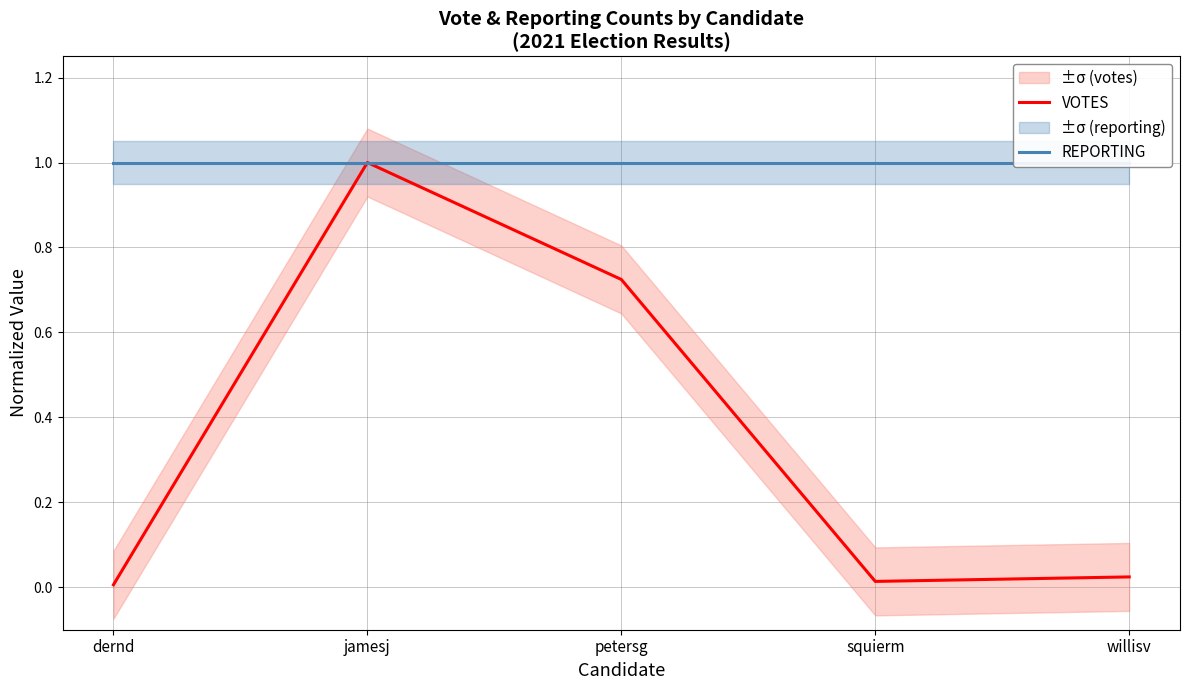

Reading left to right, transcribe all the data shown in this chart.

VOTES: 0.0	1.0	0.7	0.0	0.0
REPORTING: 1.0	1.0	1.0	1.0	1.0